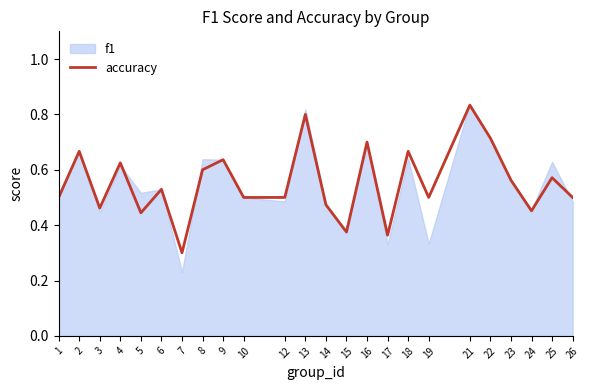

Count the number of categories in the chart.

24